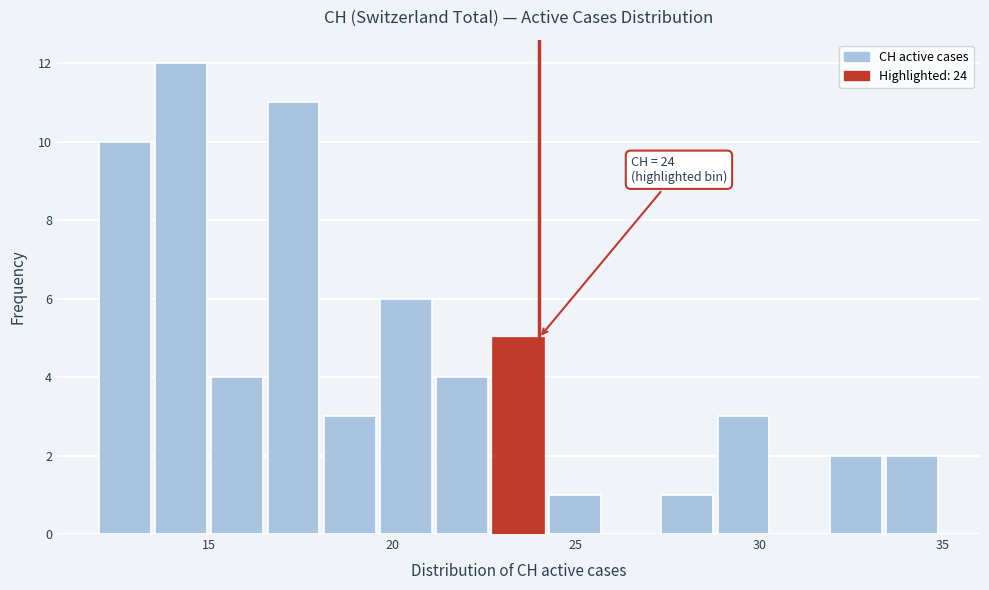

Around what value on the x-axis is the tallest bar? Give the approximate position of its centre, as read against the axis.

14.0